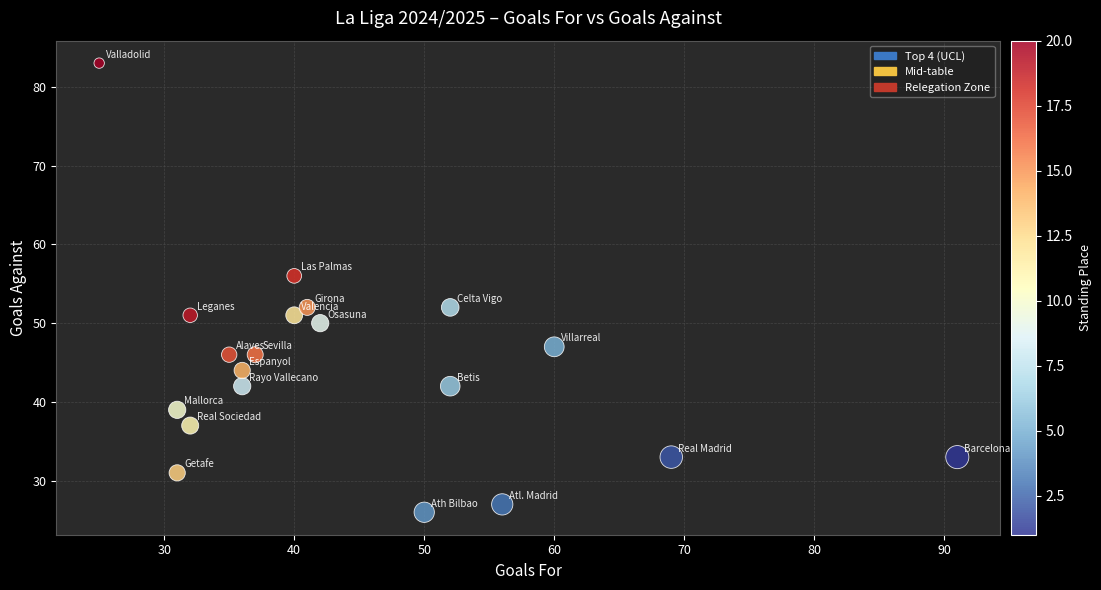

What is the range of X values (max minus min)?

66